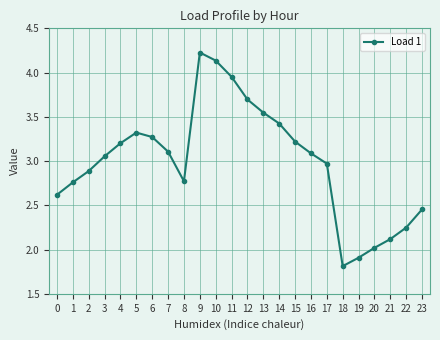

What is the value of the 1st point from the left?

2.6